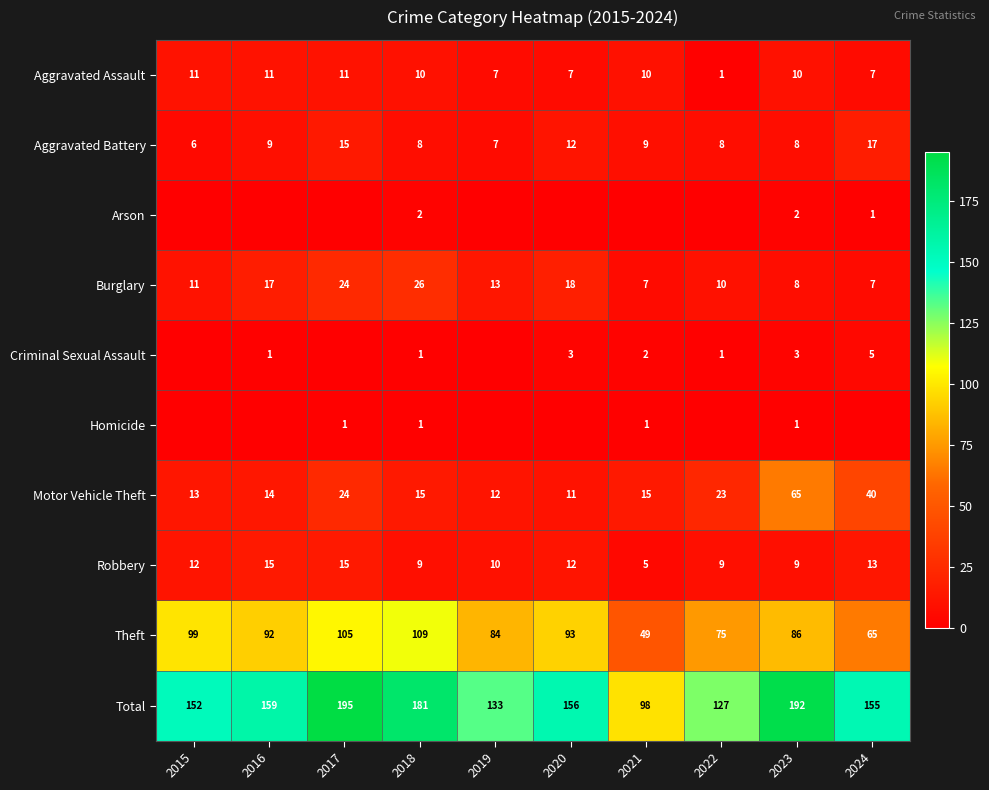

Is it true that Homicide equals 0 at 2017?

False